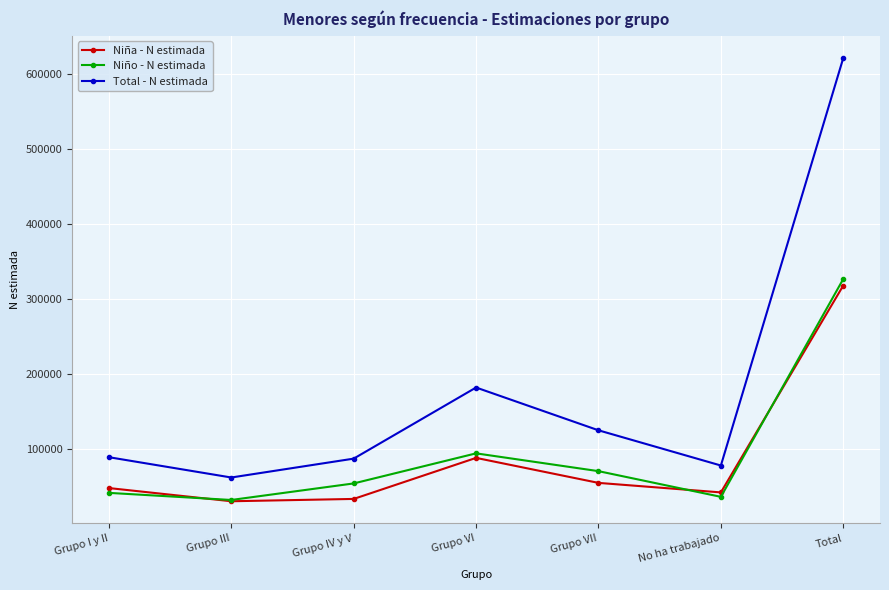

What is the approximate value of Niño - N estimada at Grupo I y II?

41156